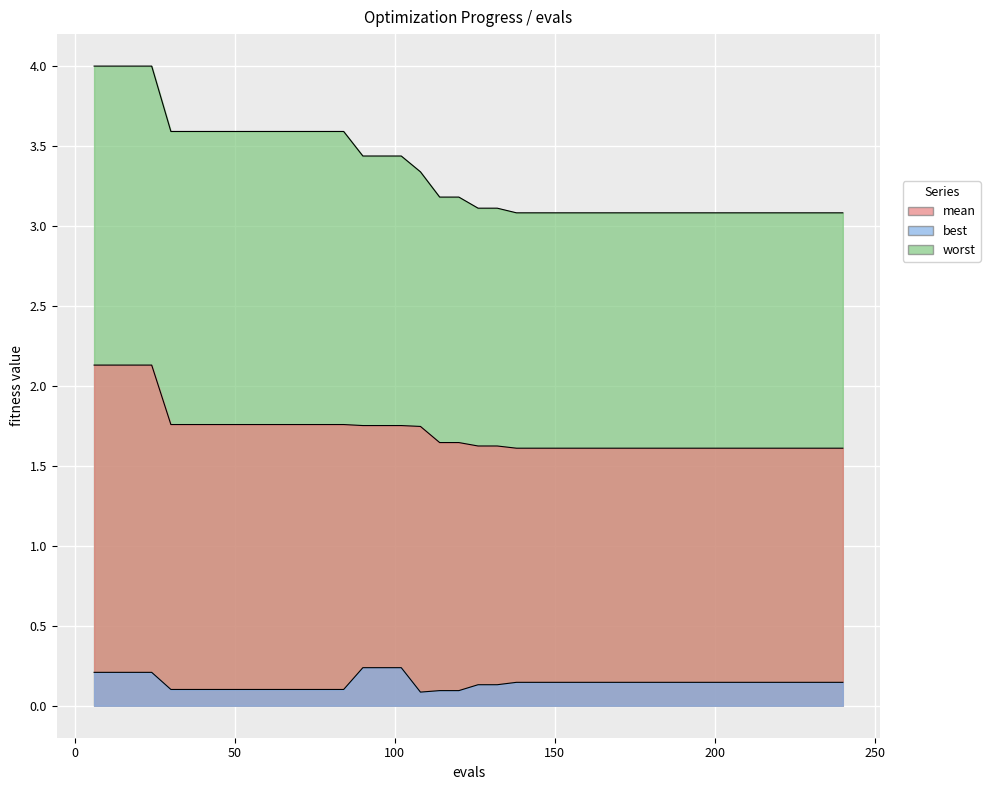

Reading left to right, list all the values displayed in this chart.

mean: 2.1	2.1	2.1	2.1	1.8	1.8	1.8	1.8	1.8	1.8	1.8	1.8	1.8	1.8	1.8	1.8	1.8	1.7	1.6	1.6	1.6	1.6	1.6	1.6	1.6	1.6	1.6	1.6	1.6	1.6	1.6	1.6	1.6	1.6	1.6	1.6	1.6	1.6	1.6	1.6
best: 0.2	0.2	0.2	0.2	0.1	0.1	0.1	0.1	0.1	0.1	0.1	0.1	0.1	0.1	0.2	0.2	0.2	0.1	0.1	0.1	0.1	0.1	0.1	0.1	0.1	0.1	0.1	0.1	0.1	0.1	0.1	0.1	0.1	0.1	0.1	0.1	0.1	0.1	0.1	0.1
worst: 4.0	4.0	4.0	4.0	3.6	3.6	3.6	3.6	3.6	3.6	3.6	3.6	3.6	3.6	3.4	3.4	3.4	3.3	3.2	3.2	3.1	3.1	3.1	3.1	3.1	3.1	3.1	3.1	3.1	3.1	3.1	3.1	3.1	3.1	3.1	3.1	3.1	3.1	3.1	3.1